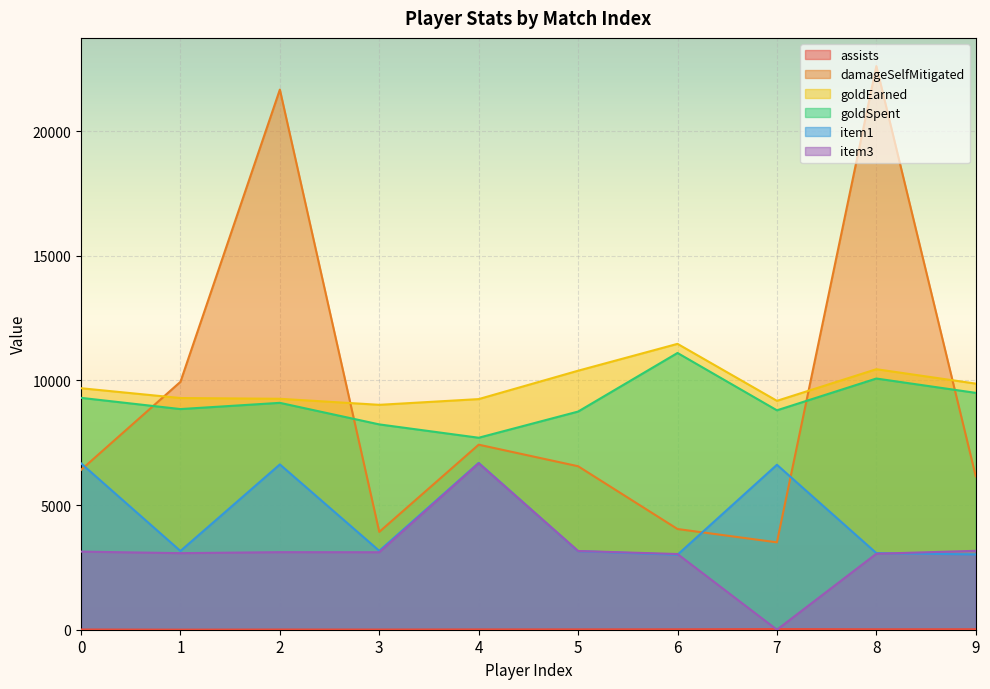

What is the highest value of the damageSelfMitigated series?

22607